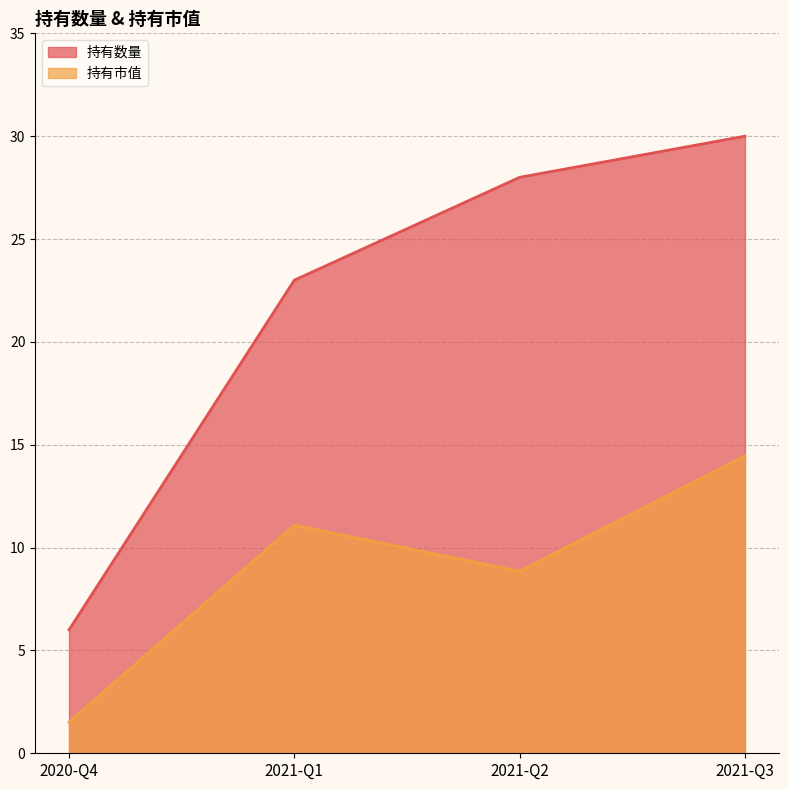

What is the sum of the 持有数量 values at 2021-Q1 and 2021-Q2?

51.0